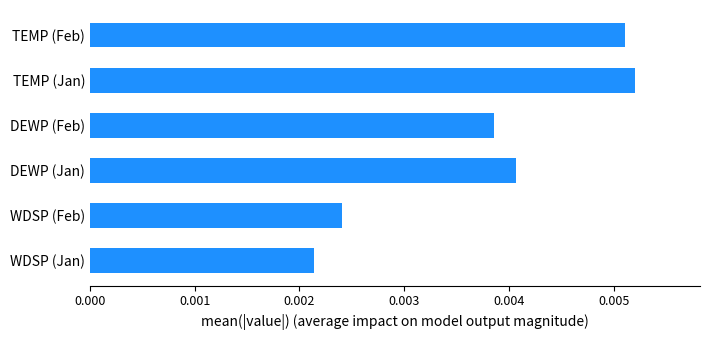

Which category has the highest value across all series?

TEMP (Jan)